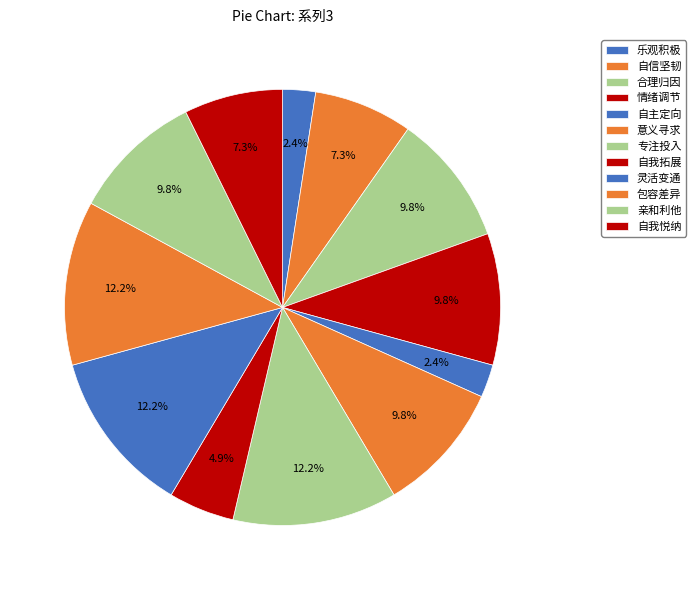

Do 专注投入 and 意义寻求 together represent more than half of the pie?

No